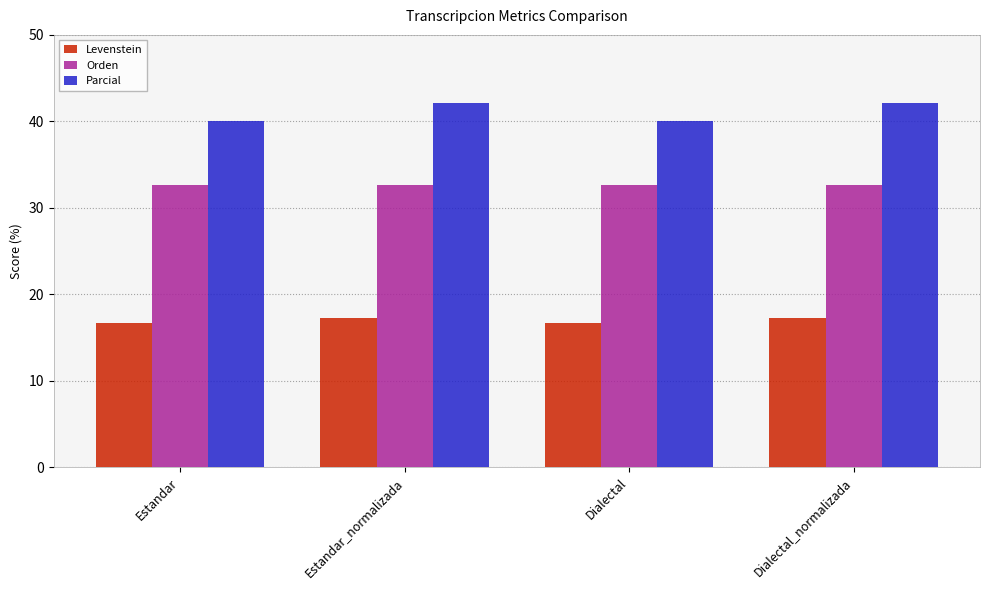

List the series in order of their peak value, lowest first.

Levenstein, Orden, Parcial